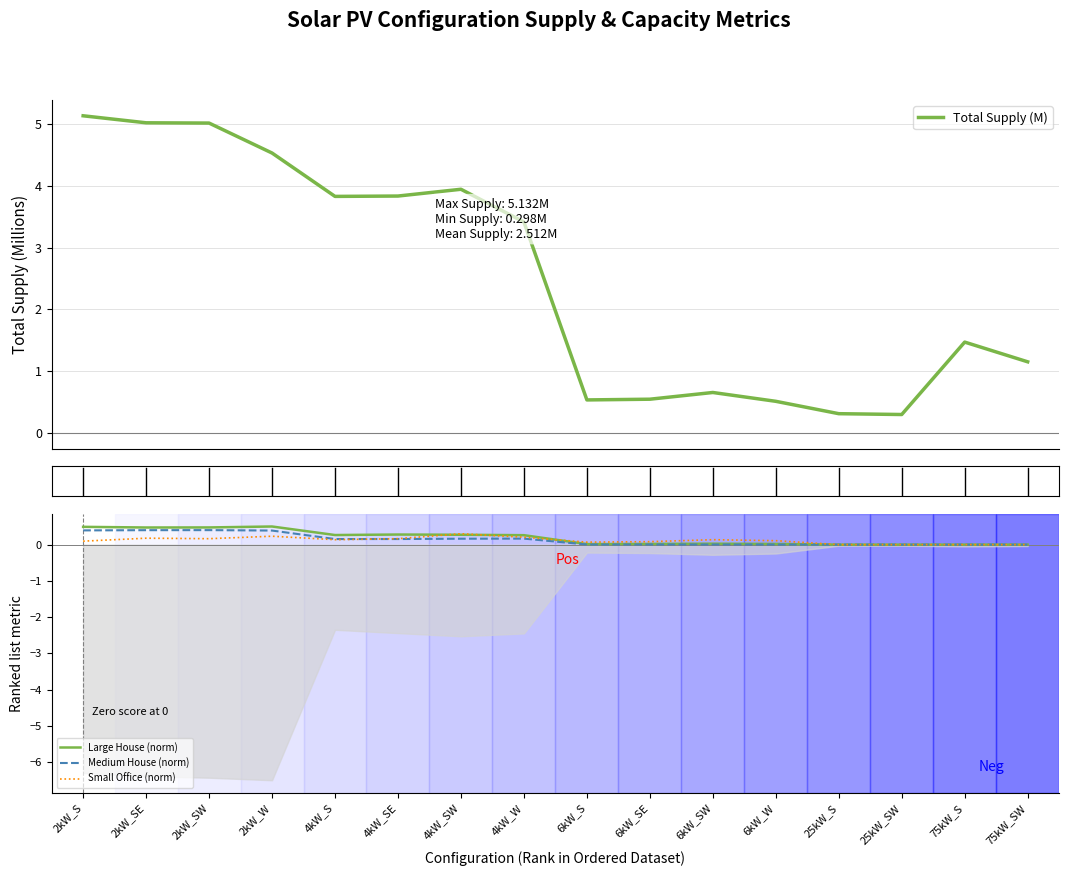

At which category does the chart reach its peak across all series?

2kW_S